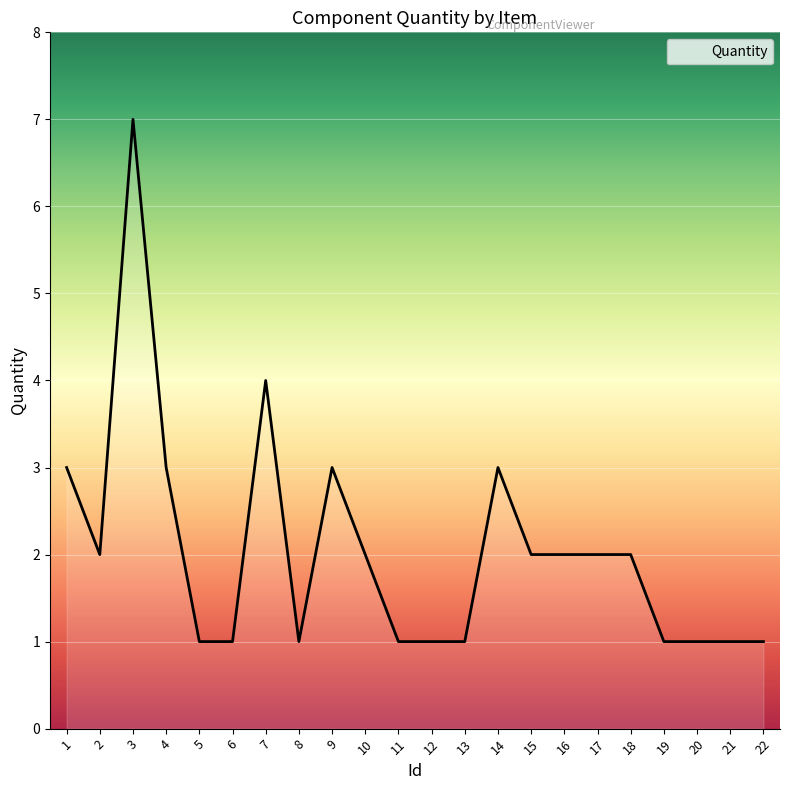

The chart shows a value of 3 at 2. True or false?

False